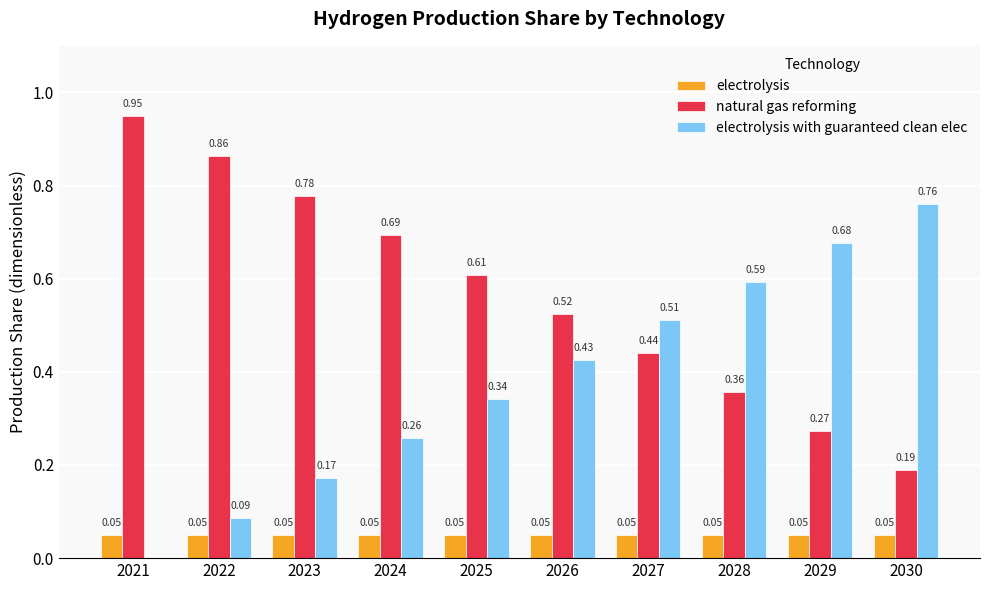

Is the value of natural gas reforming at 2027 greater than the value of electrolysis with guaranteed clean elec at 2028?

No